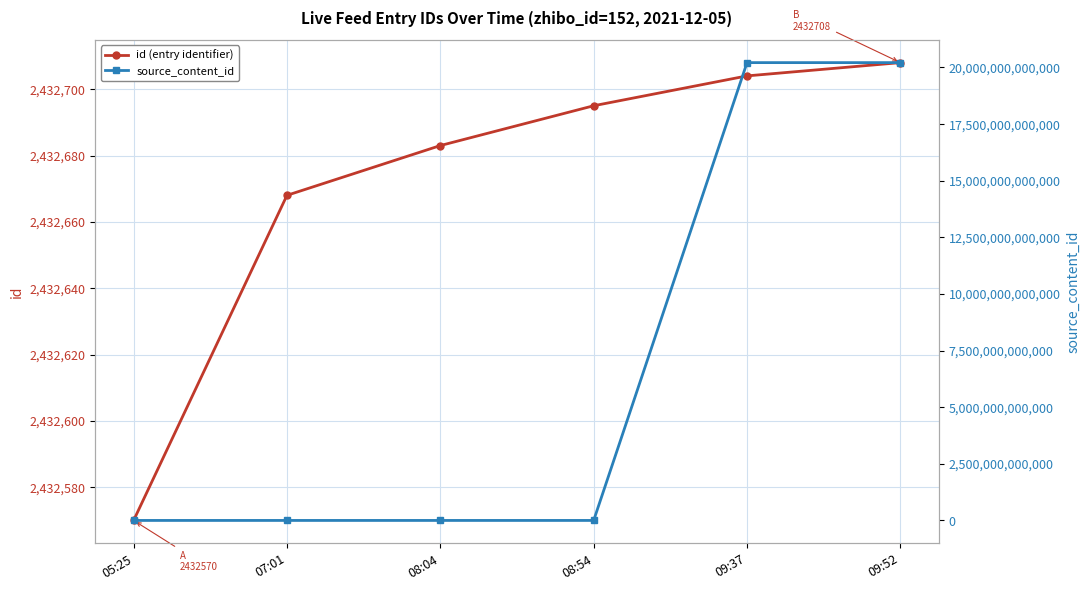

The value of id (entry identifier) at 09:37 is 2432704. True or false?

True